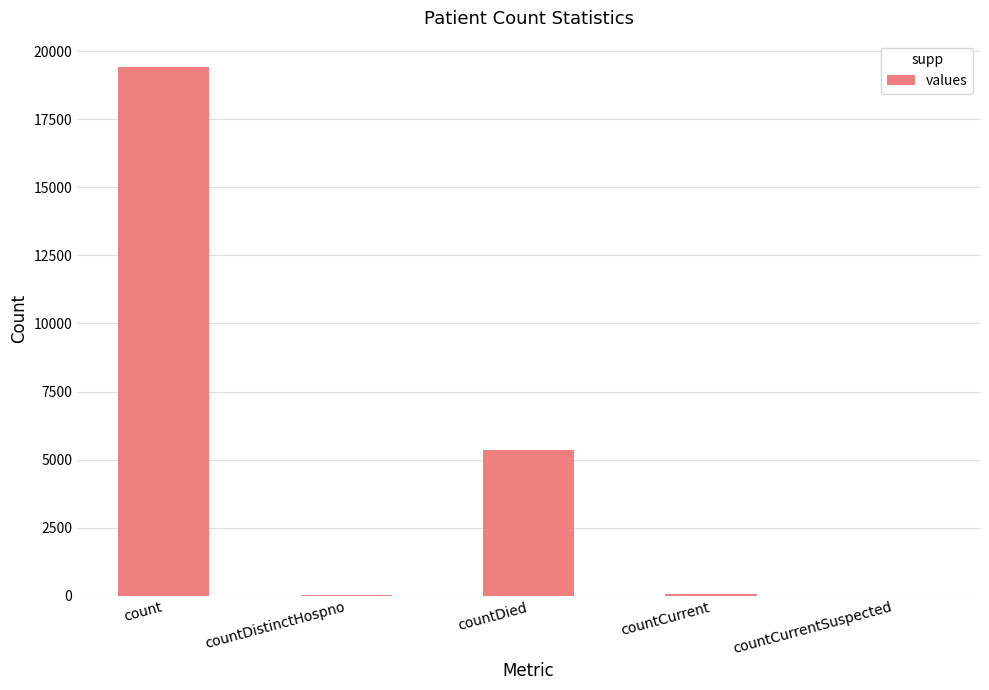

The chart shows a value of 25963 at count. True or false?

False